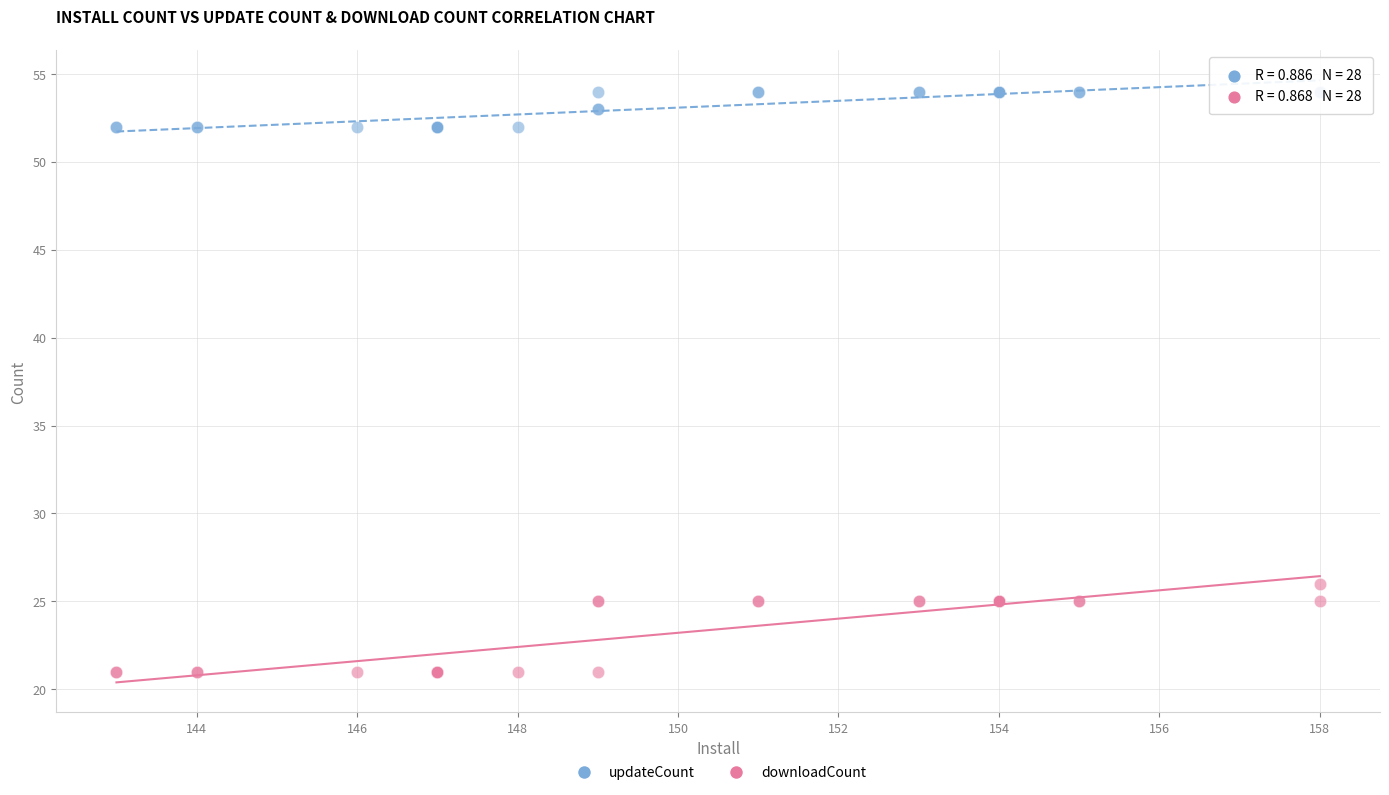

Which series has the widest spread of Y values?

downloadCount